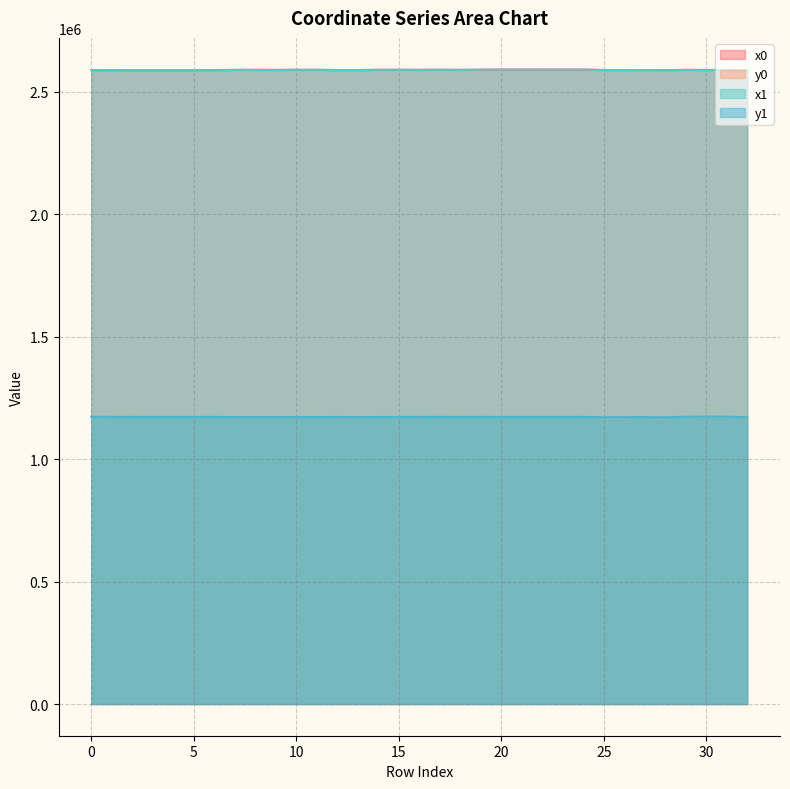

True or false: x0 and y0 intersect in this chart.

False